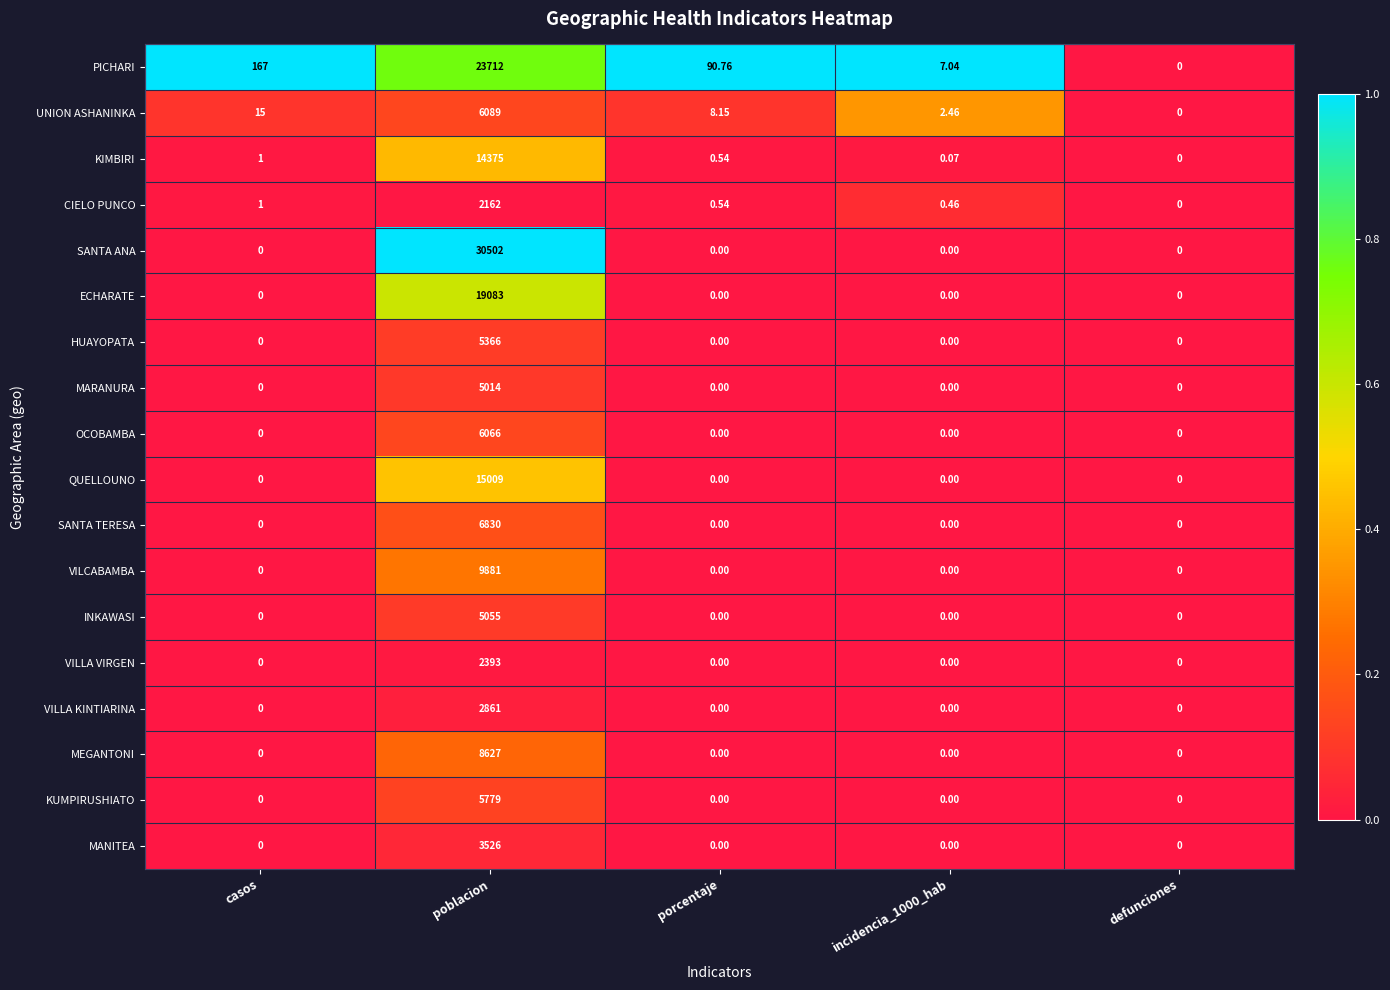

Which label corresponds to the largest value in the chart?

poblacion